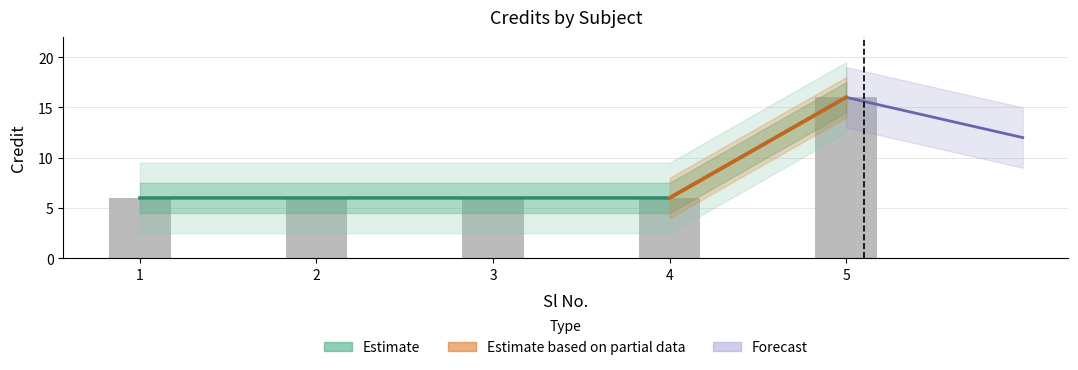

True or false: the data shows 6 at 3.

True